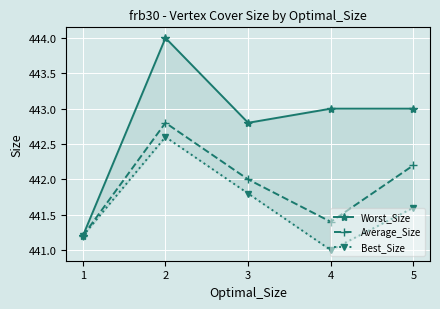

What is the value of the Worst_Size point at the 3rd from the left?

442.8